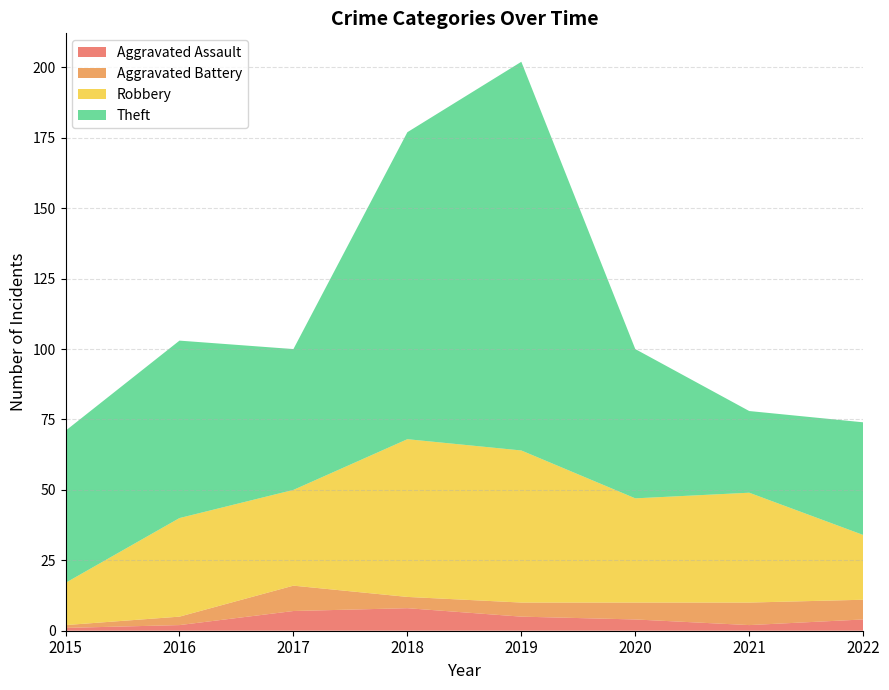

Reading right to left, transcribe all the data shown in this chart.

Aggravated Assault: 4	2	4	5	8	7	2	1
Aggravated Battery: 7	8	6	5	4	9	3	1
Robbery: 23	39	37	54	56	34	35	15
Theft: 40	29	53	138	109	50	63	54